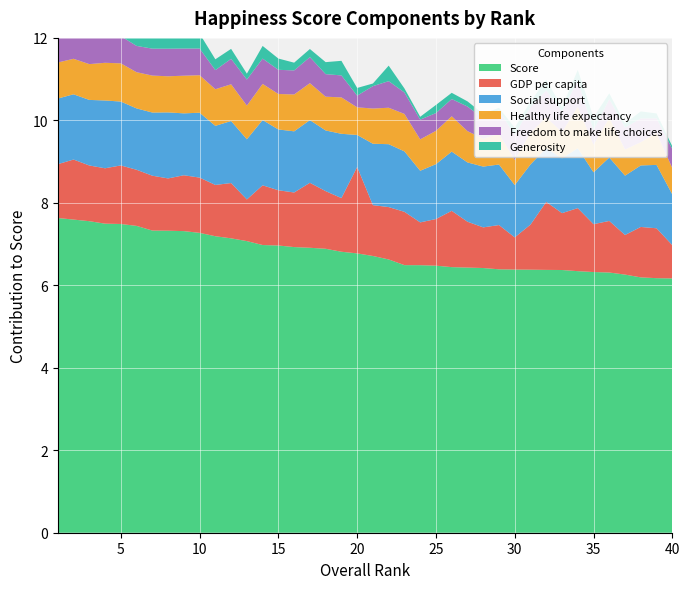

Reading right to left, extract all data points from this chart.

Score: 6.2	6.2	6.2	6.3	6.3	6.3	6.3	6.4	6.4	6.4	6.4	6.4	6.4	6.4	6.4	6.5	6.5	6.5	6.6	6.7	6.8	6.8	6.9	6.9	6.9	7.0	7.0	7.1	7.1	7.2	7.3	7.3	7.3	7.3	7.4	7.5	7.5	7.6	7.6	7.6
GDP per capita: 0.8	1.2	1.2	1.0	1.3	1.2	1.5	1.4	1.6	1.1	0.8	1.1	1.0	1.1	1.4	1.1	1.0	1.3	1.3	1.2	2.1	1.3	1.4	1.6	1.3	1.3	1.4	1.0	1.3	1.2	1.3	1.4	1.3	1.3	1.4	1.4	1.3	1.4	1.5	1.3
Social support: 1.2	1.5	1.5	1.4	1.5	1.3	1.5	1.3	1.3	1.5	1.3	1.5	1.5	1.4	1.4	1.3	1.3	1.5	1.5	1.5	0.8	1.6	1.5	1.5	1.5	1.5	1.6	1.5	1.5	1.4	1.6	1.5	1.6	1.5	1.5	1.5	1.6	1.6	1.6	1.6
Healthy life expectancy: 0.6	0.8	0.6	0.6	1.0	0.7	1.0	0.6	0.7	0.8	0.6	0.7	0.7	0.8	0.9	0.8	0.8	0.9	0.9	0.9	0.7	0.9	0.8	0.9	0.9	0.9	0.9	0.8	0.9	0.9	0.9	0.9	0.9	0.9	0.9	0.9	0.9	0.9	0.9	0.9
Freedom to make life choices: 0.5	0.4	0.6	0.5	0.4	0.4	0.6	0.5	0.7	0.6	0.6	0.6	0.5	0.6	0.4	0.4	0.5	0.5	0.6	0.5	0.3	0.5	0.5	0.6	0.6	0.6	0.6	0.6	0.6	0.5	0.6	0.7	0.7	0.7	0.6	0.7	0.7	0.7	0.7	0.7
Generosity: 0.1	0.1	0.2	0.1	0.1	0.3	0.3	0.1	0.3	0.1	0.2	0.1	0.1	0.1	0.2	0.2	0.1	0.1	0.4	0.1	0.2	0.4	0.3	0.2	0.2	0.3	0.3	0.1	0.2	0.3	0.4	0.3	0.4	0.3	0.3	0.3	0.4	0.3	0.3	0.2